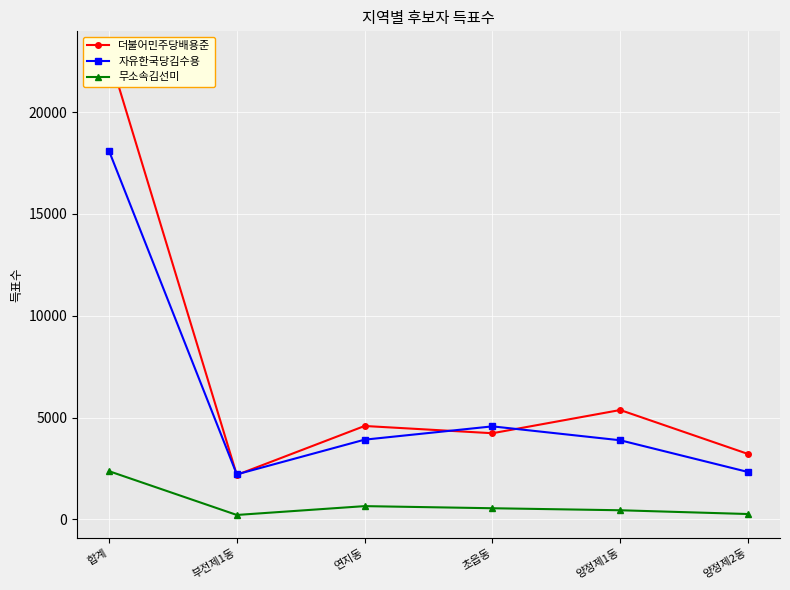

Which category has the highest value in the 더불어민주당배용준 series?

합계